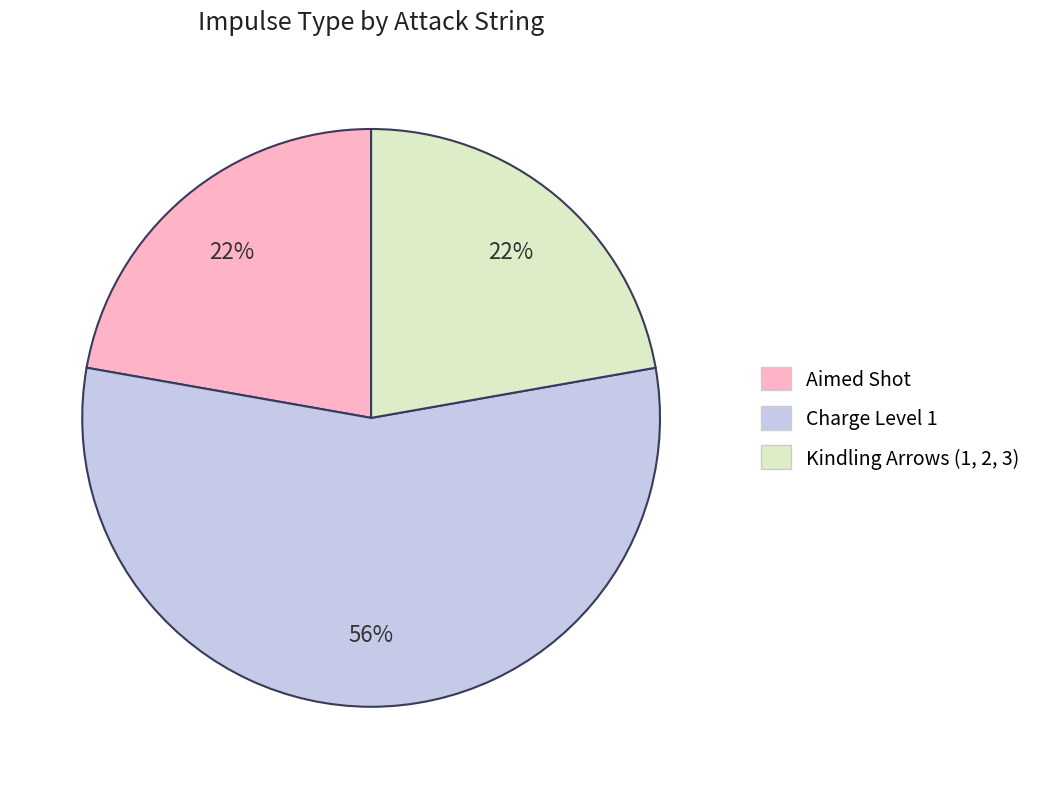

What is the largest slice in the pie chart?

Charge Level 1